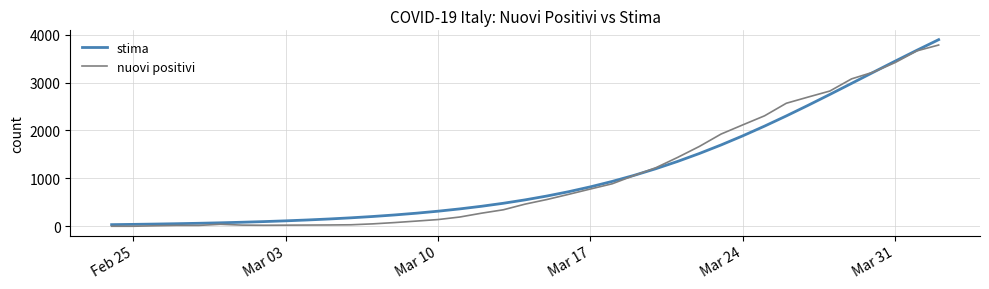

What is the highest value of the nuovi positivi series?

3782.0